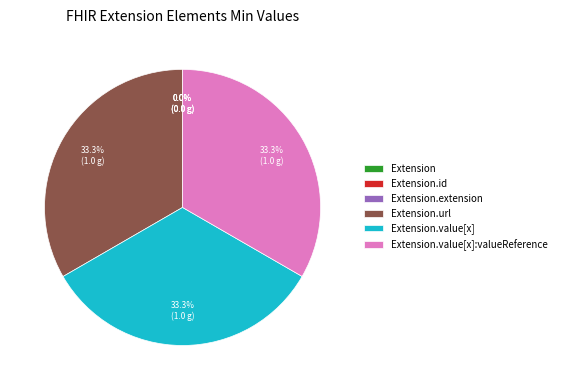

Is there a majority slice in this chart?

No